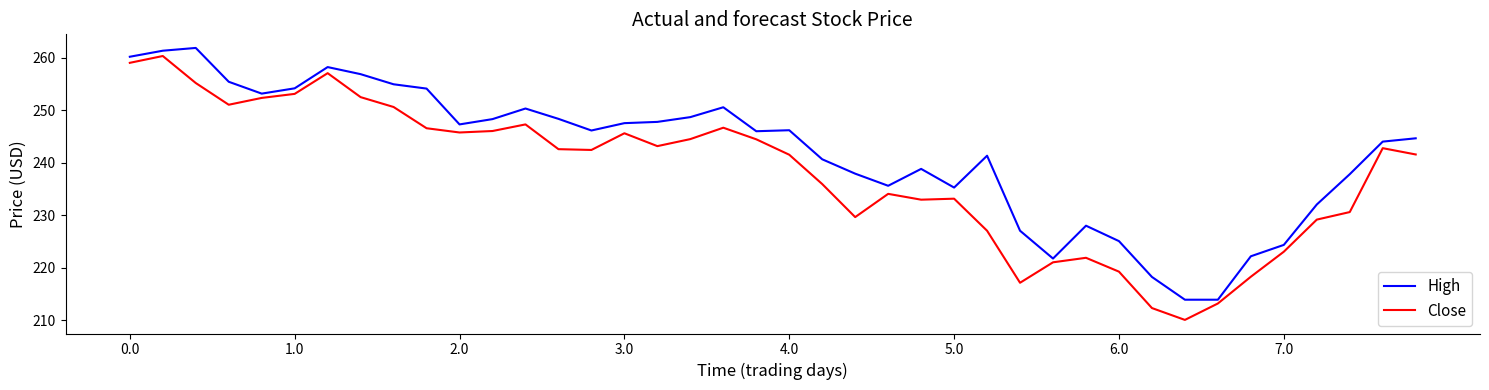

What is the greatest value displayed?

261.9